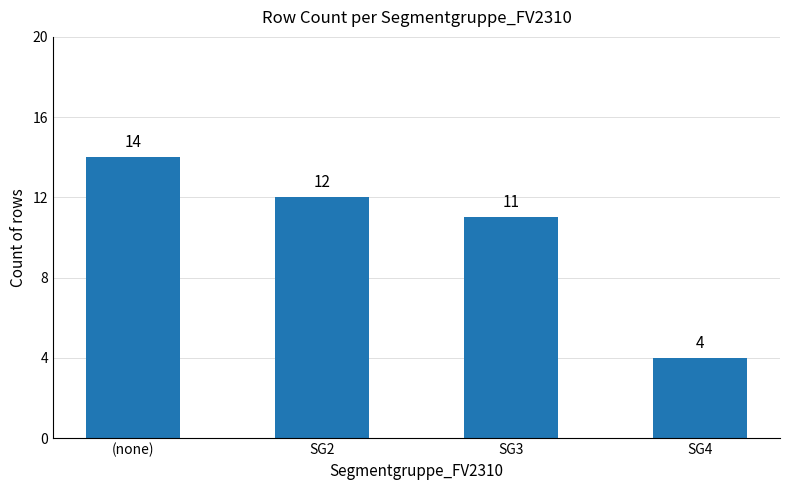

Is it true that the value at (none) is 20?

False